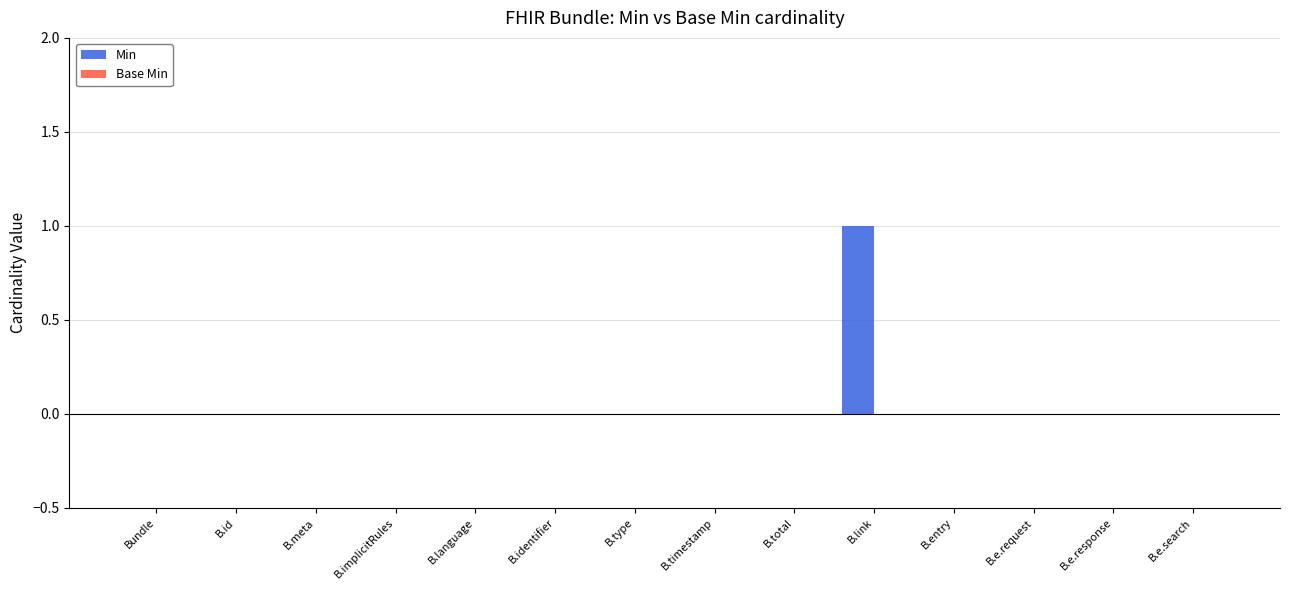

Reading right to left, what are all the values shown in this chart?

B.e.search=0	B.e.response=0	B.e.request=0	B.entry=0	B.link=1	B.total=0	B.timestamp=0	B.type=0	B.identifier=0	B.language=0	B.implicitRules=0	B.meta=0	B.id=0	Bundle=0